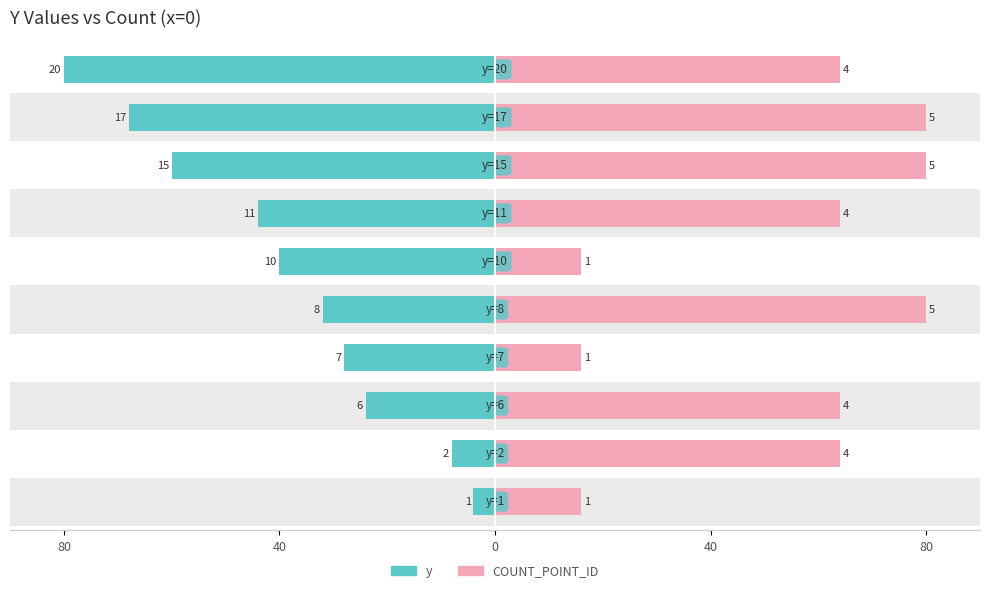

At which label does y first exceed 40?

6